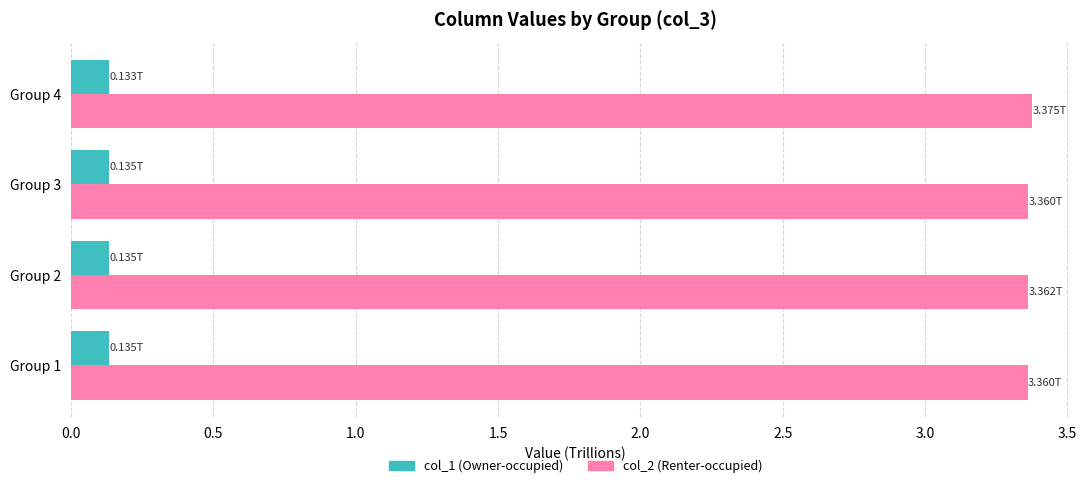

At how many categories does at least one series exceed 2?

4